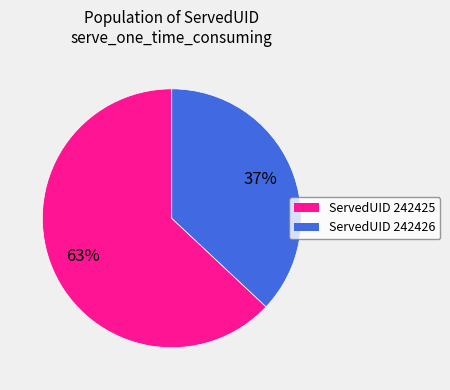

To the nearest percent, what is the difference between the largest and smallest slice percentages?

26%